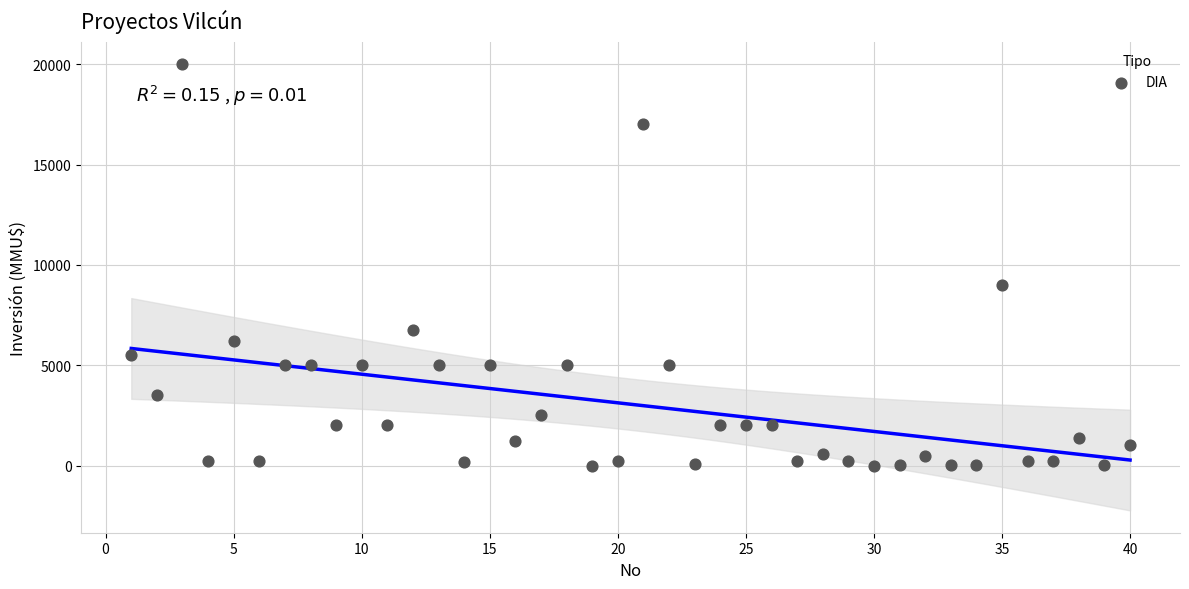

What Y value in the scatter plot is closest to 10000?

9000